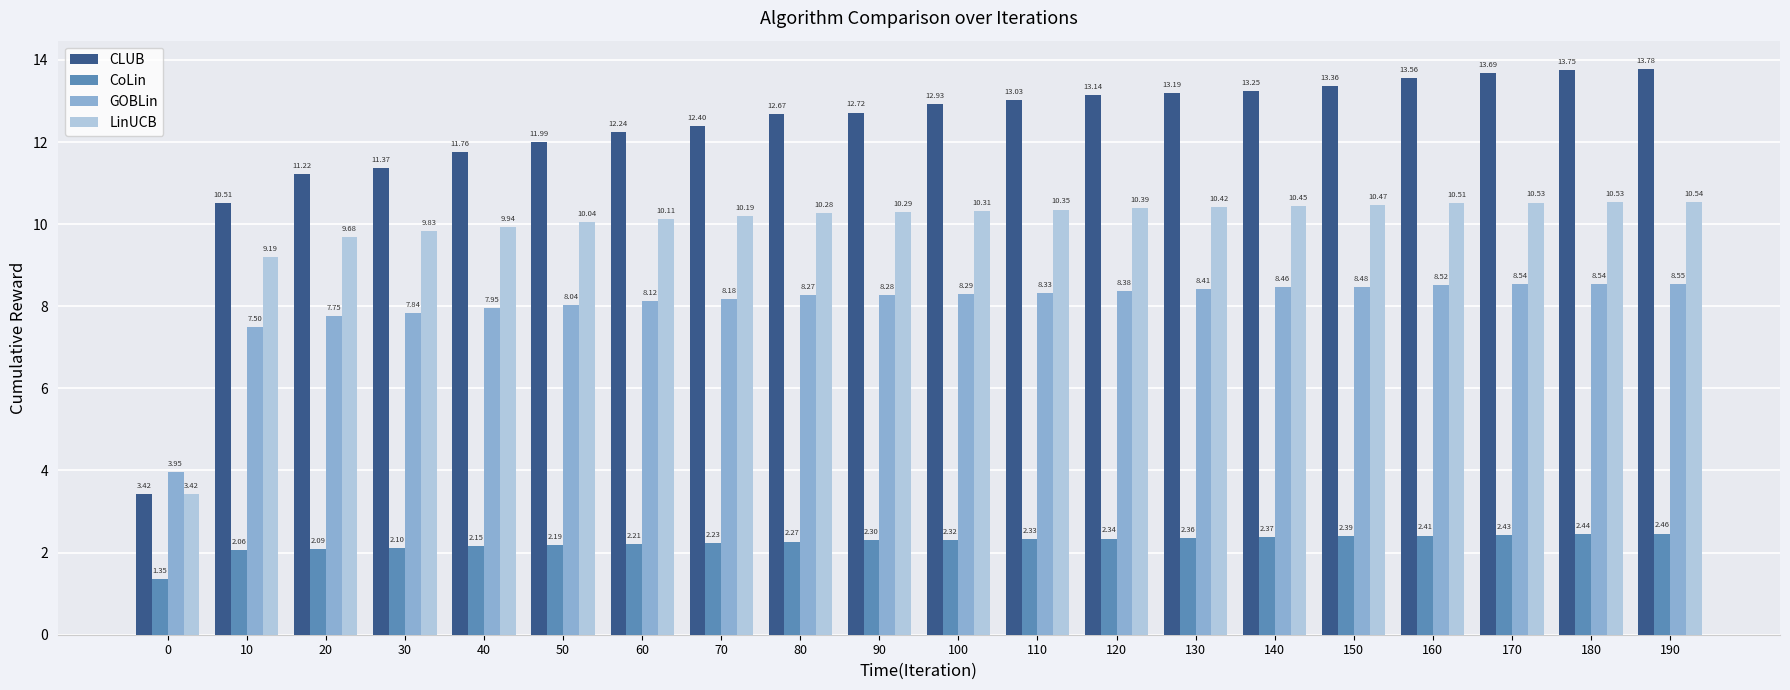

What is the value of the LinUCB bar at the 19th from the left?

10.5